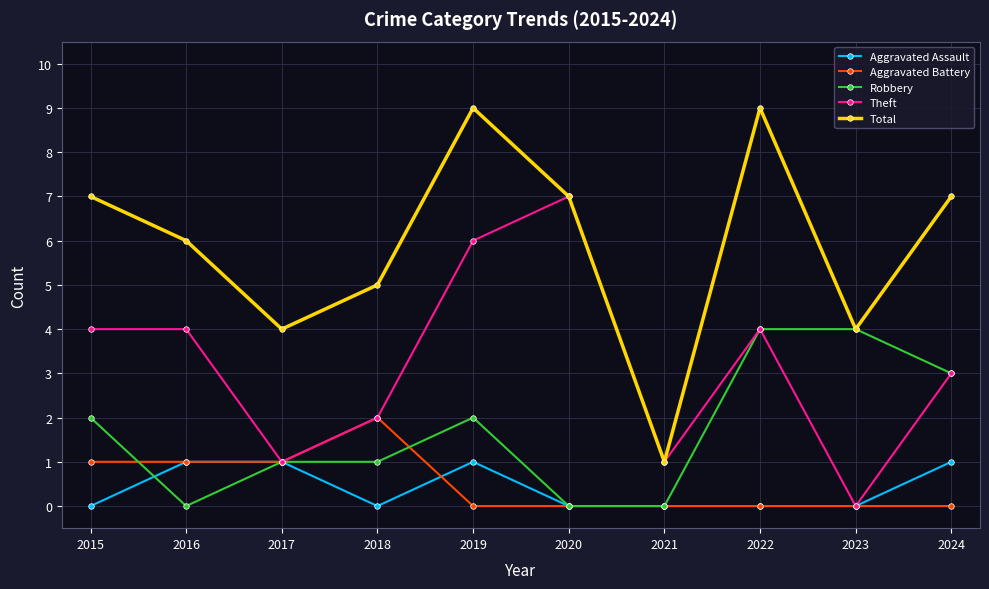

Reading left to right, what are all the values shown in this chart?

Aggravated Assault: 0	1	1	0	1	0	0	0	0	1
Aggravated Battery: 1	1	1	2	0	0	0	0	0	0
Robbery: 2	0	1	1	2	0	0	4	4	3
Theft: 4	4	1	2	6	7	1	4	0	3
Total: 7	6	4	5	9	7	1	9	4	7